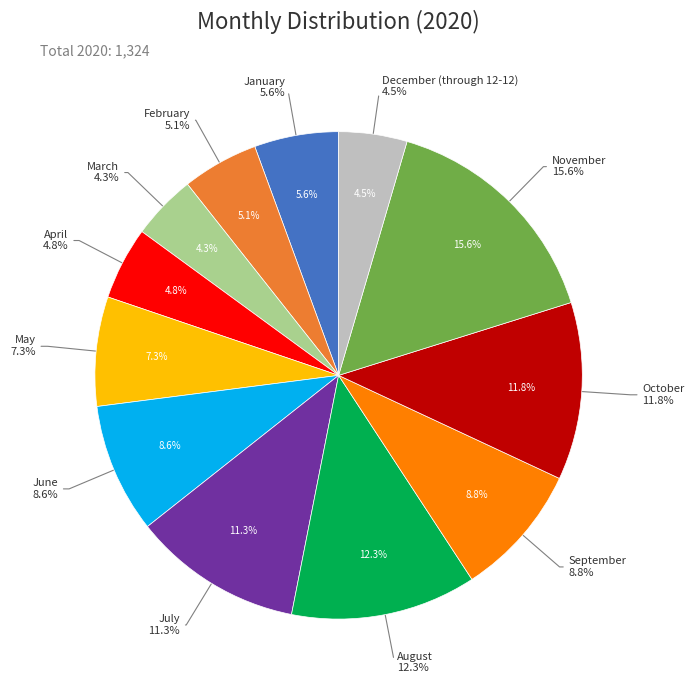

What percentage do January and November together represent?

21.2%